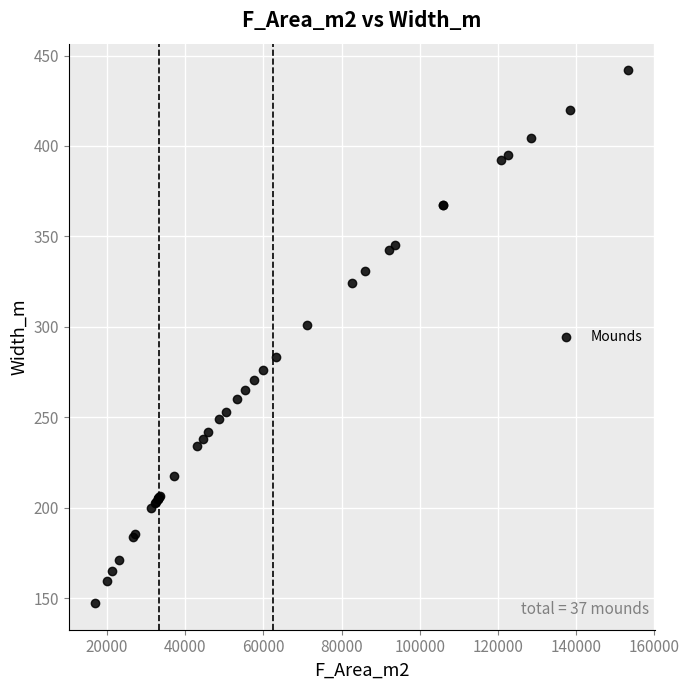

What Y value in the scatter plot is closest to 294?

300.9